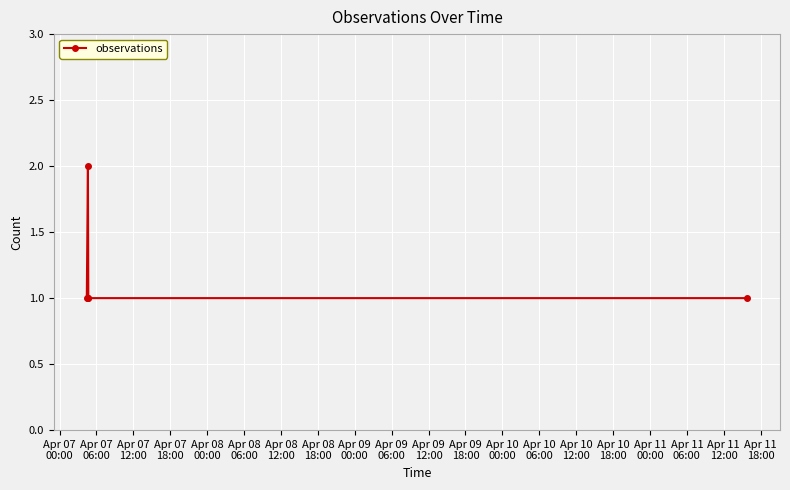

True or false: there are more than 2 points higher than both neighbors.

False